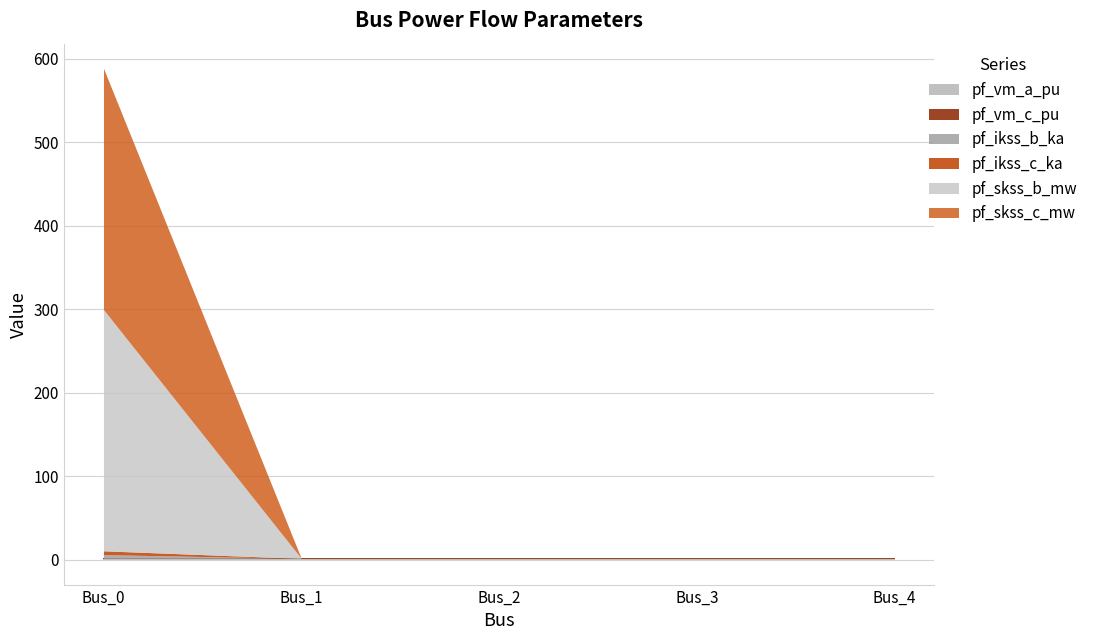

Is the value of pf_skss_c_mw at Bus_3 greater than the value of pf_vm_a_pu at Bus_2?

No